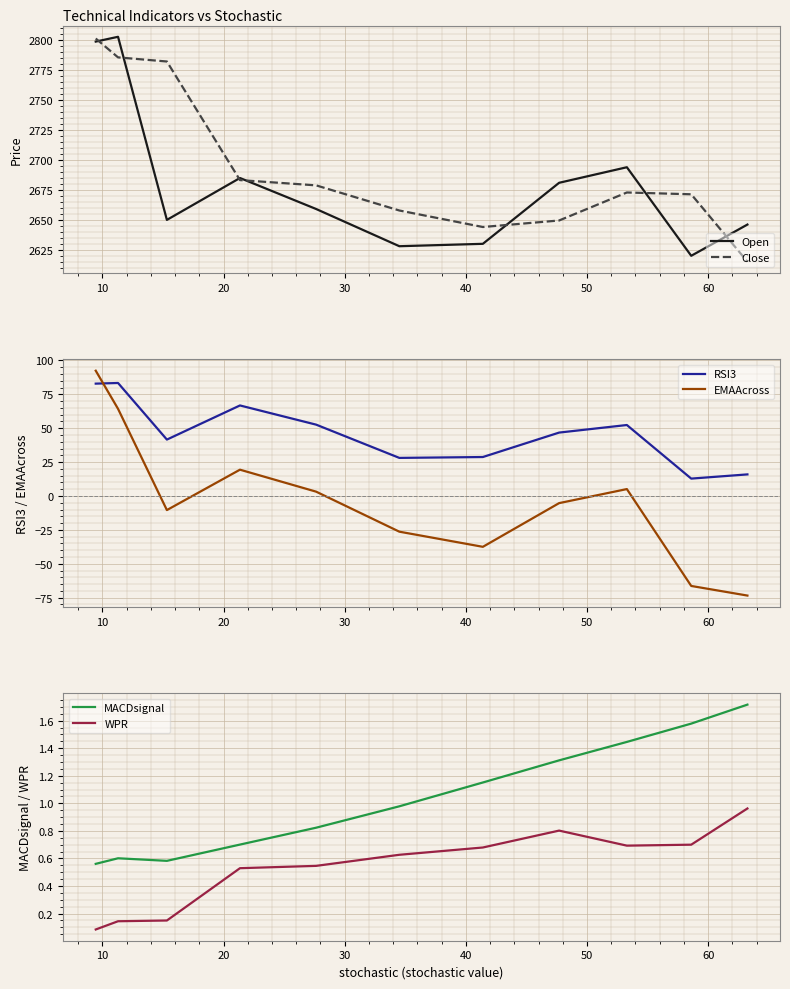

How many lines are shown in the chart?

6